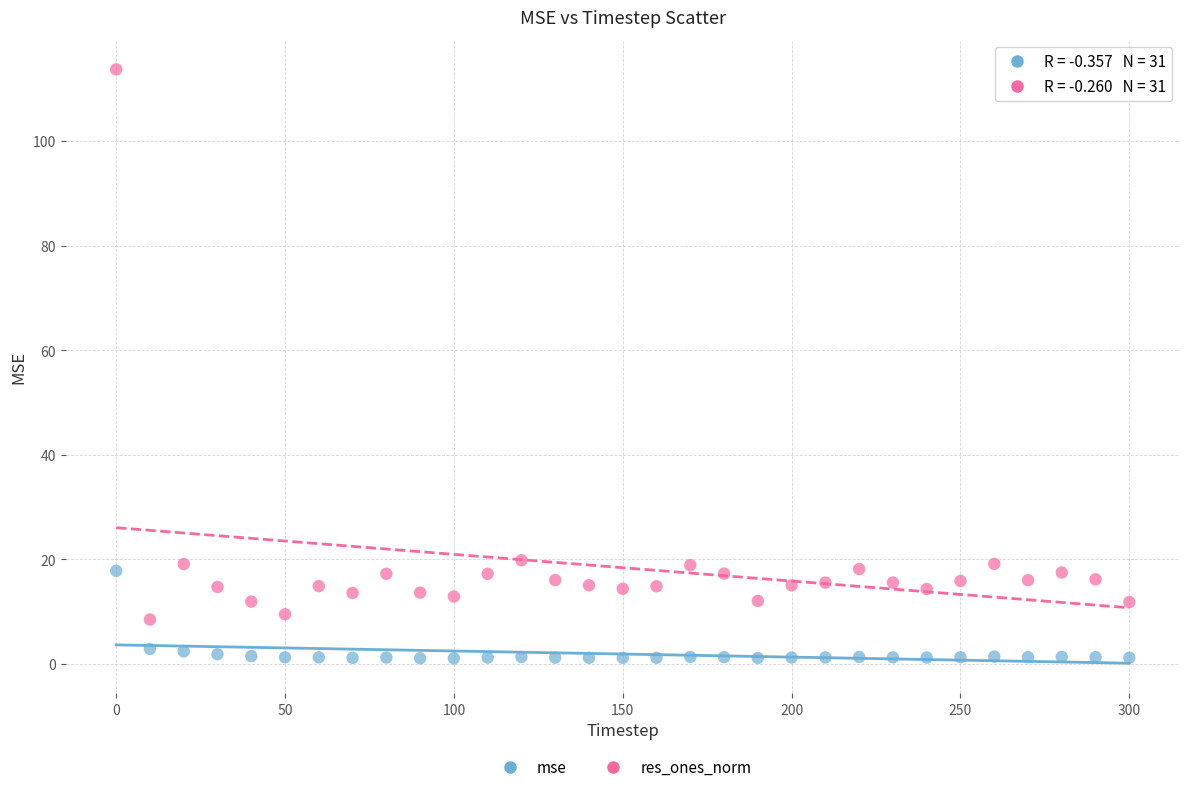

Across all data points, what is the range of Y values (max minus min)?

112.6